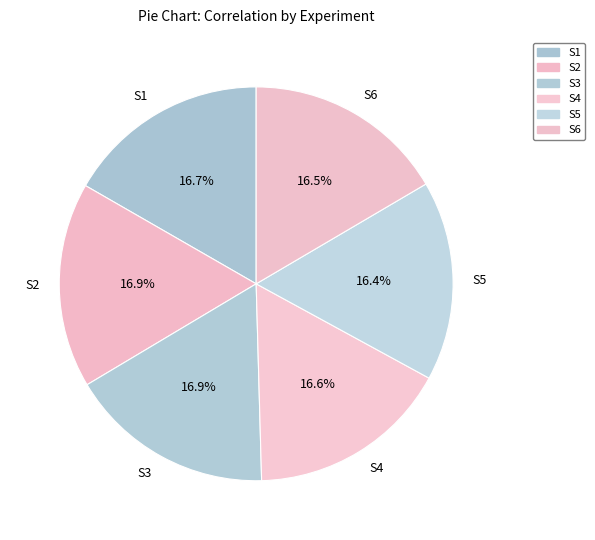

Does S6 account for over 50% of the chart?

No